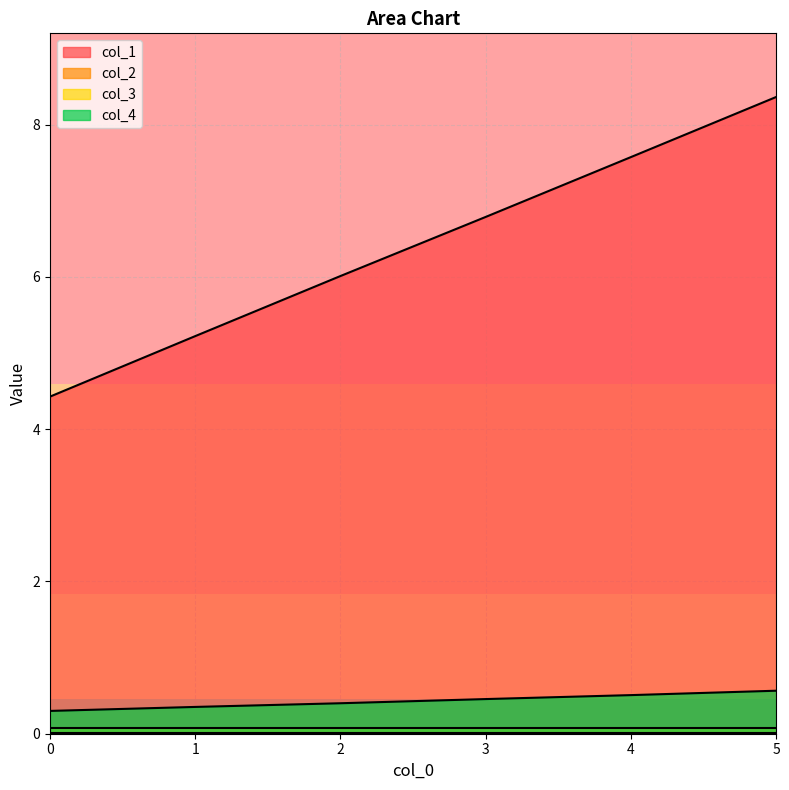

True or false: col_1 has a value of 14.5 at 5.

False